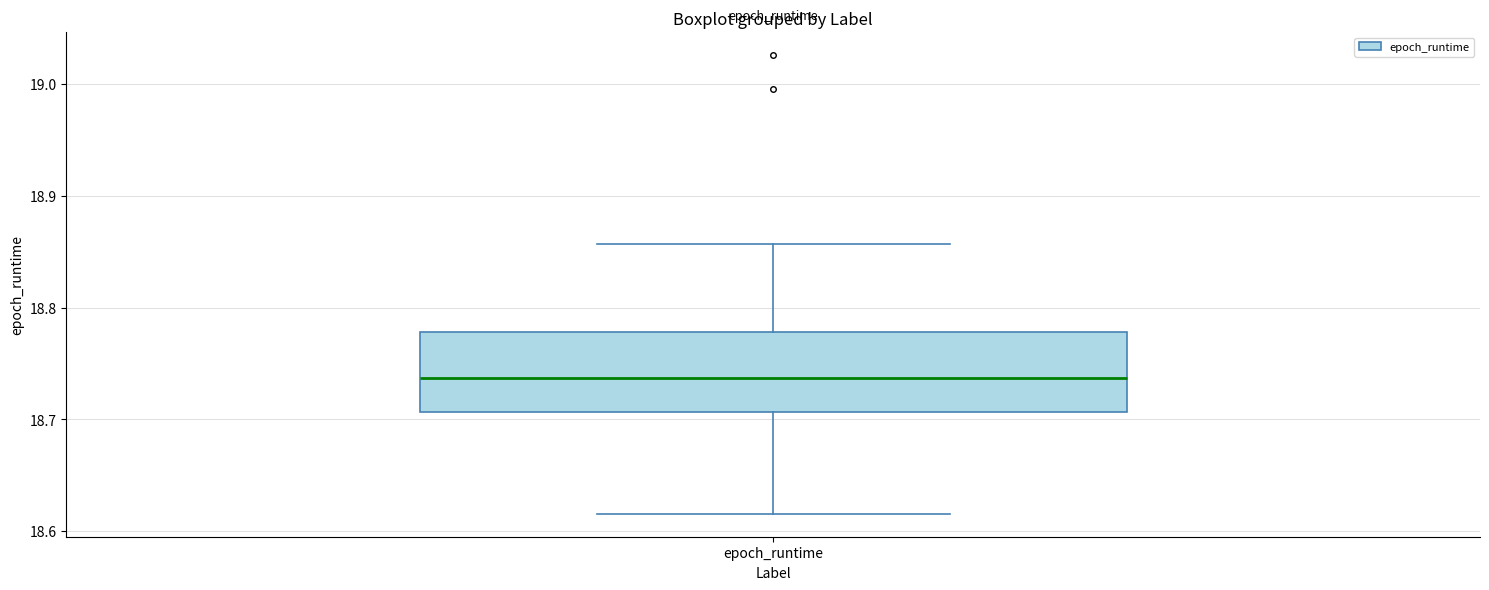

Read this box plot against the y-axis: the position of the median line, the range covered by the box, and the ends of both whiskers. The values are not printed on the chart, so give them approximately, as read against the axis.

median 18.74, box 18.71 to 18.78, whiskers 18.62 to 18.86